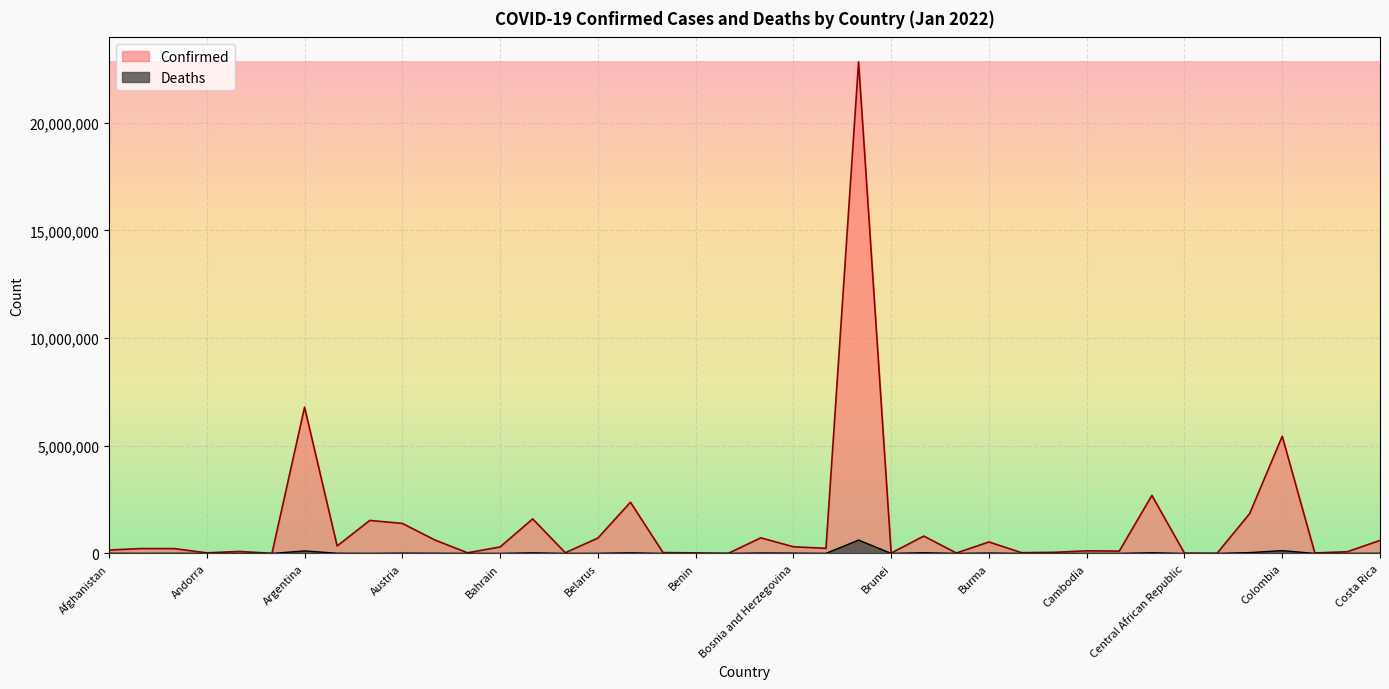

How many data points in Confirmed are less than 226598?

20